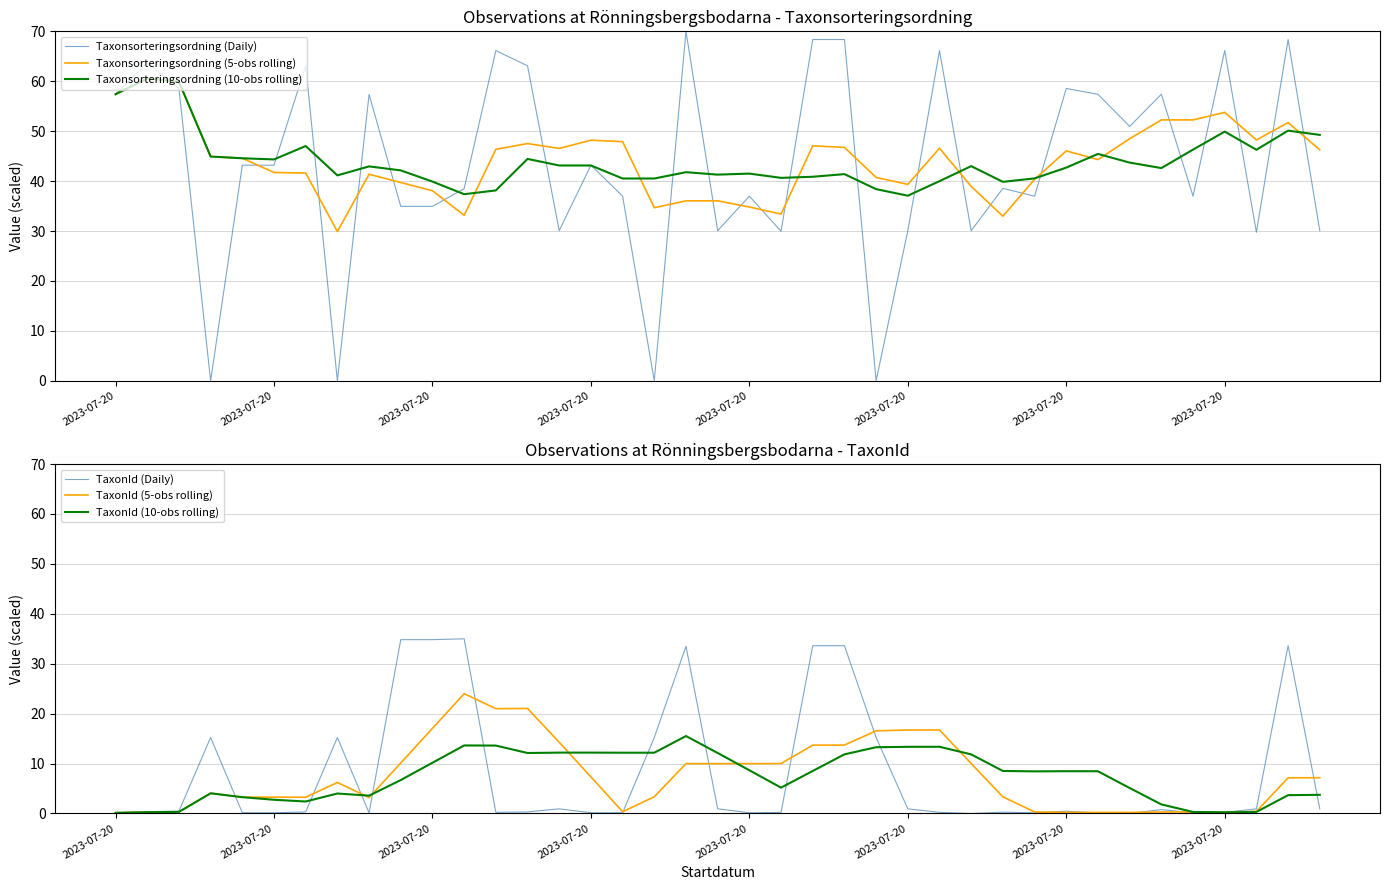

What is the average value of the Taxonsorteringsordning (5-obs rolling) series?

44.1